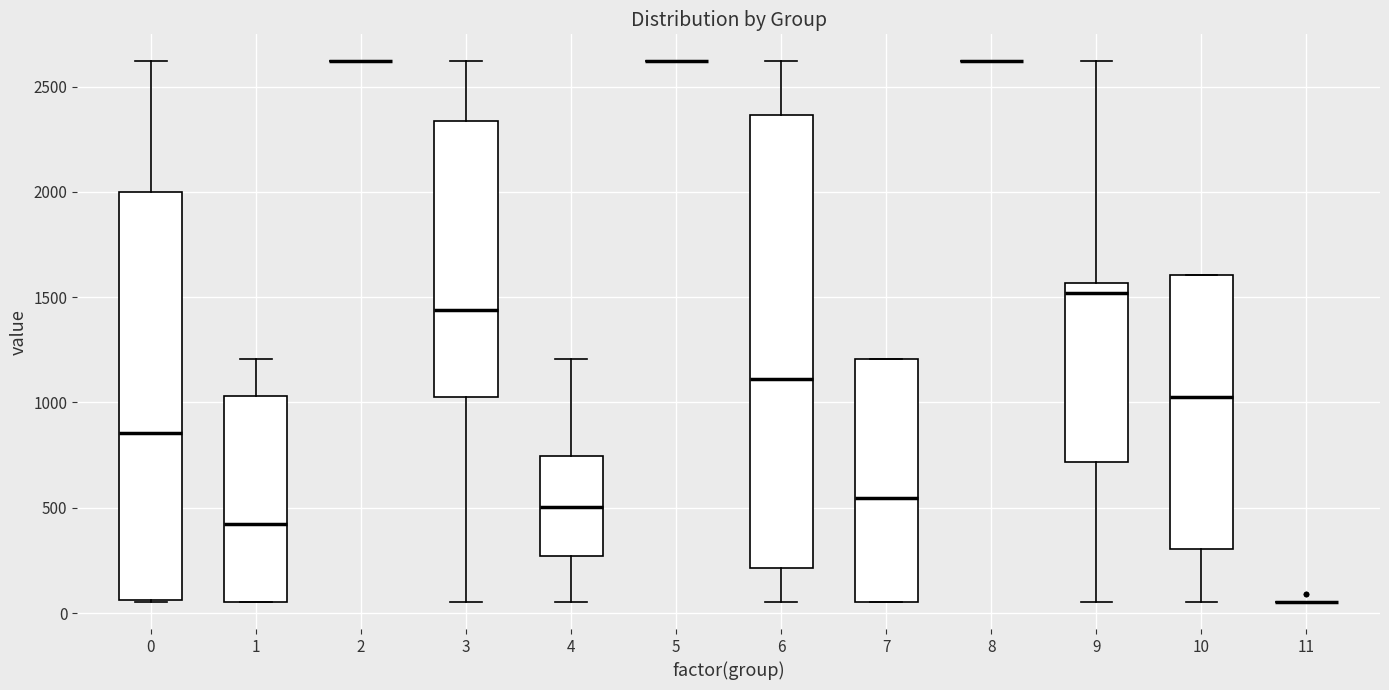

Which box is the tallest, from its lower edge to its upper edge?

6